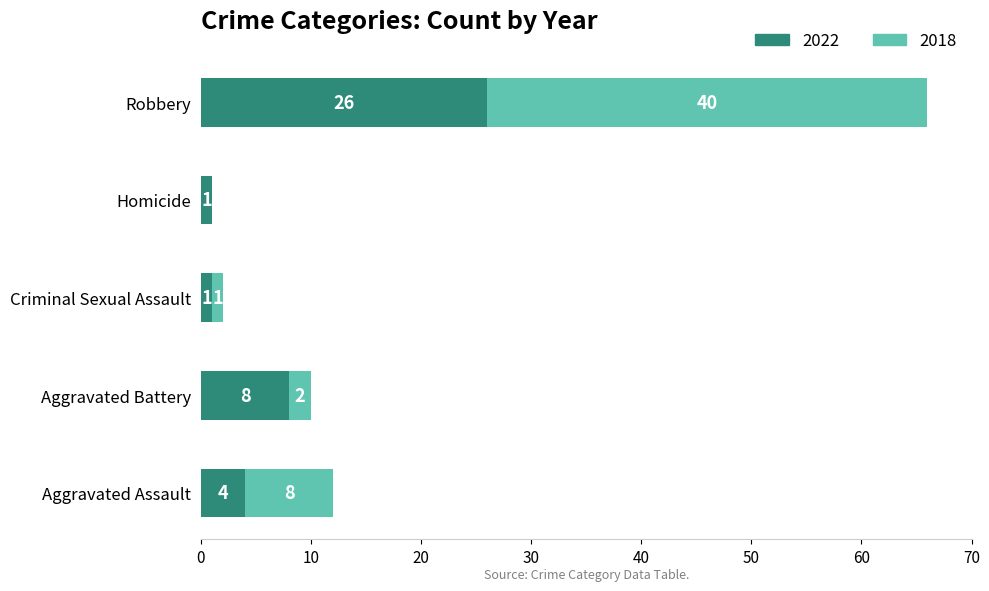

The 2022 series shows 1 at Homicide. True or false?

True